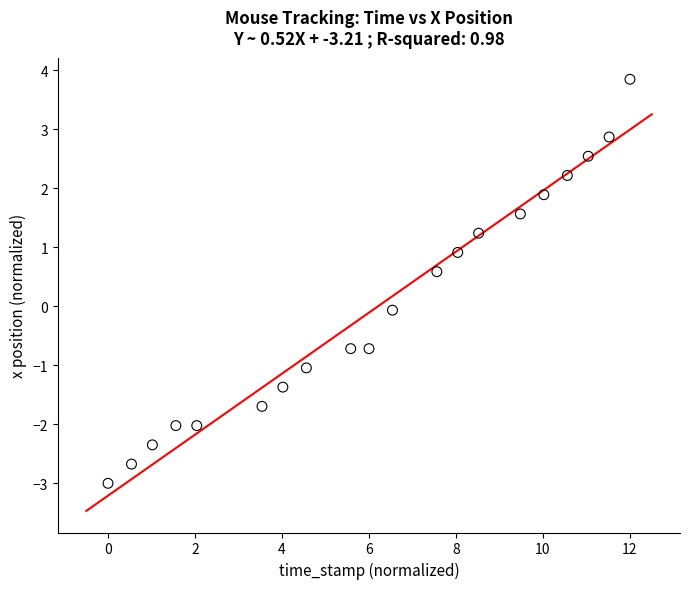

What is the range of Y values (max minus min)?

6.9